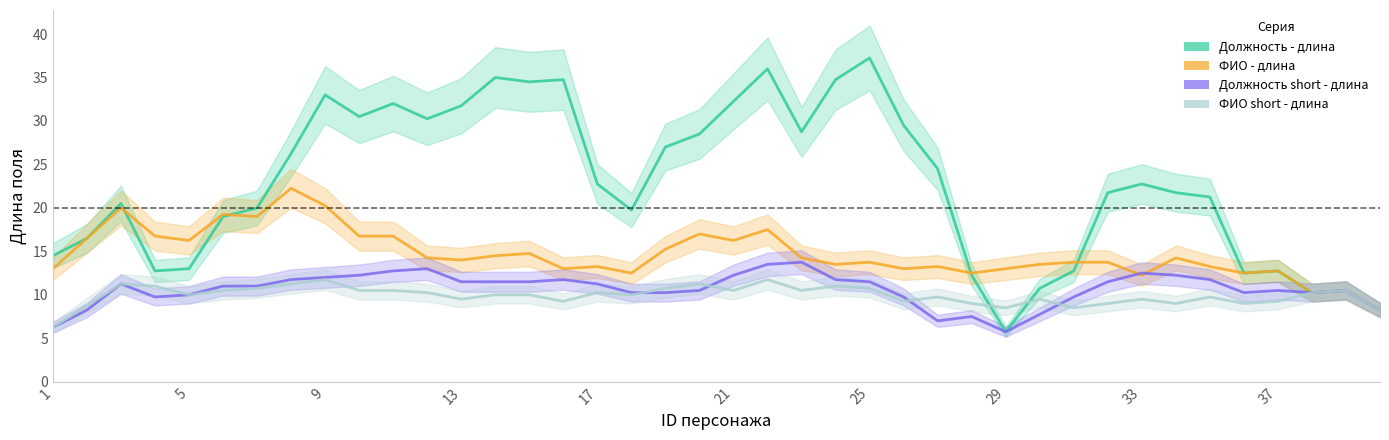

What is the average value of the ФИО short - длина series?

9.9